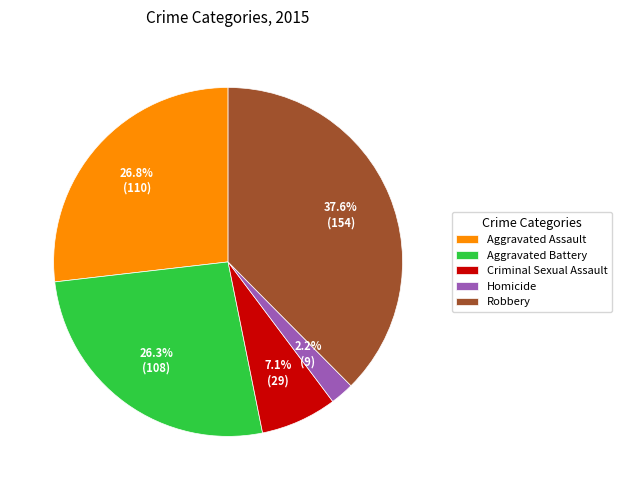

Is Aggravated Battery the majority of the pie?

No